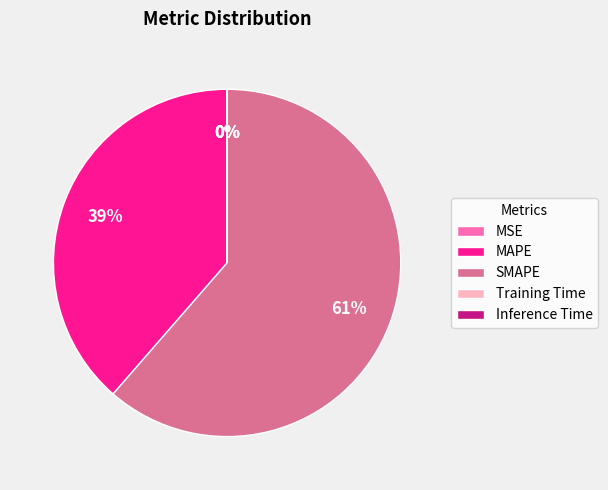

To the nearest percent, what is the average slice percentage?

20%